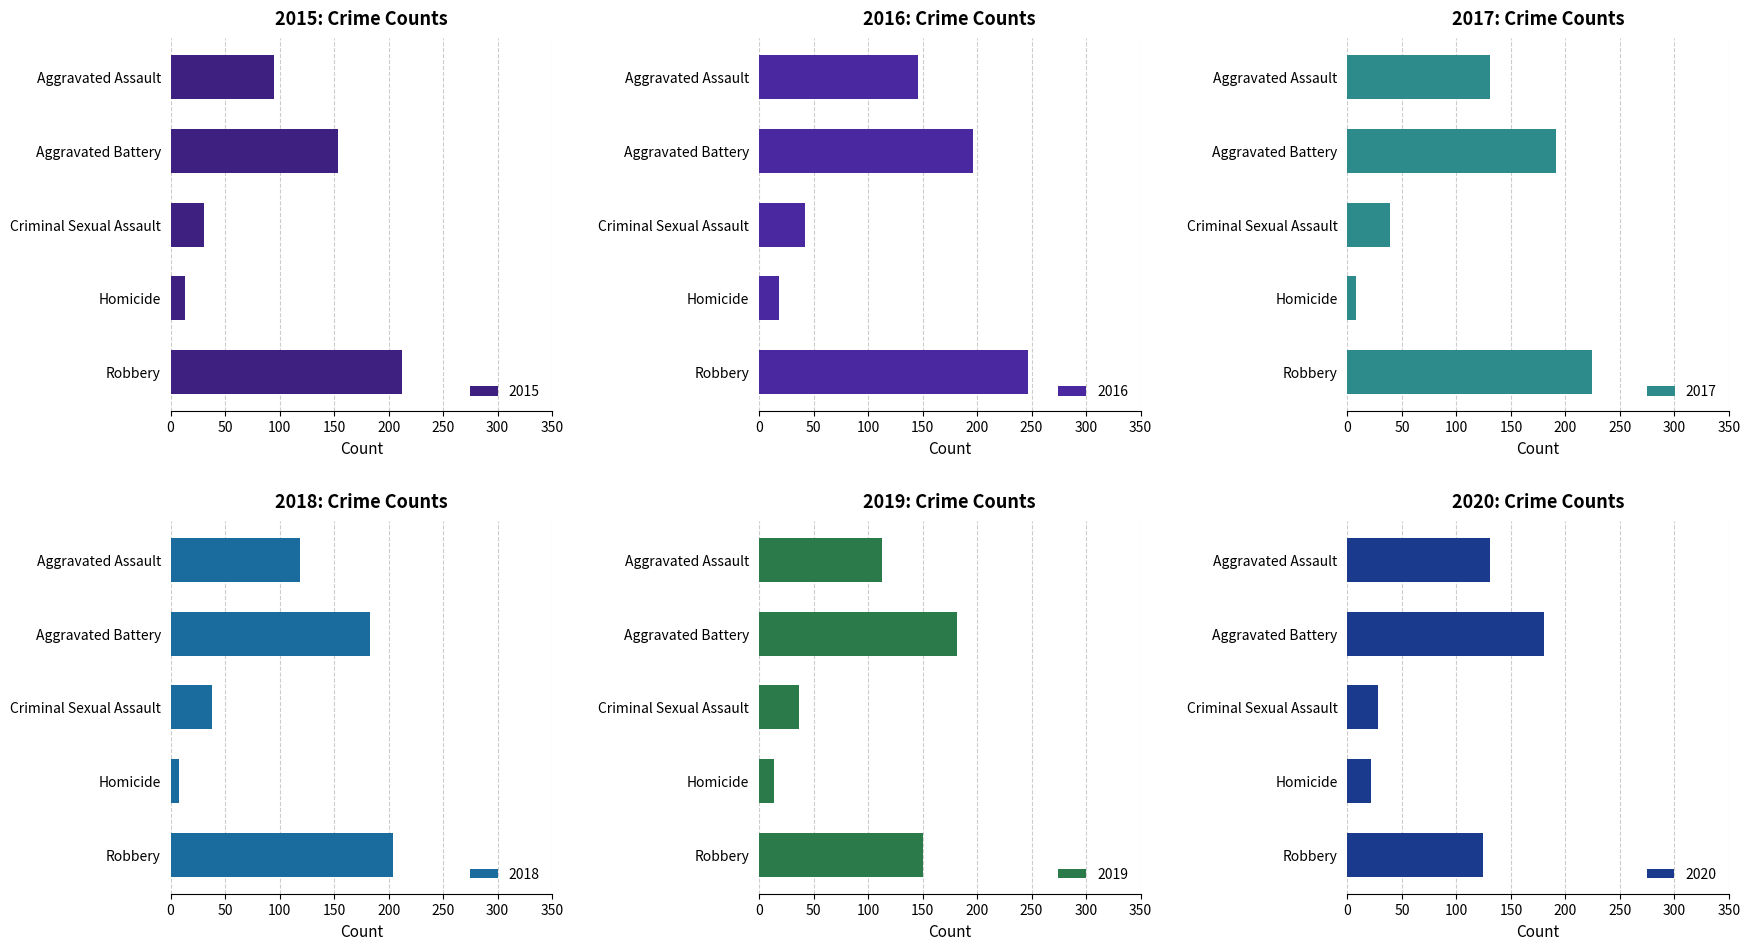

Reading left to right, transcribe all the data shown in this chart.

2015: 95	154	31	13	212
2016: 146	196	42	18	247
2017: 131	191	39	8	224
2018: 119	183	38	8	204
2019: 113	182	37	14	150
2020: 131	180	28	22	124